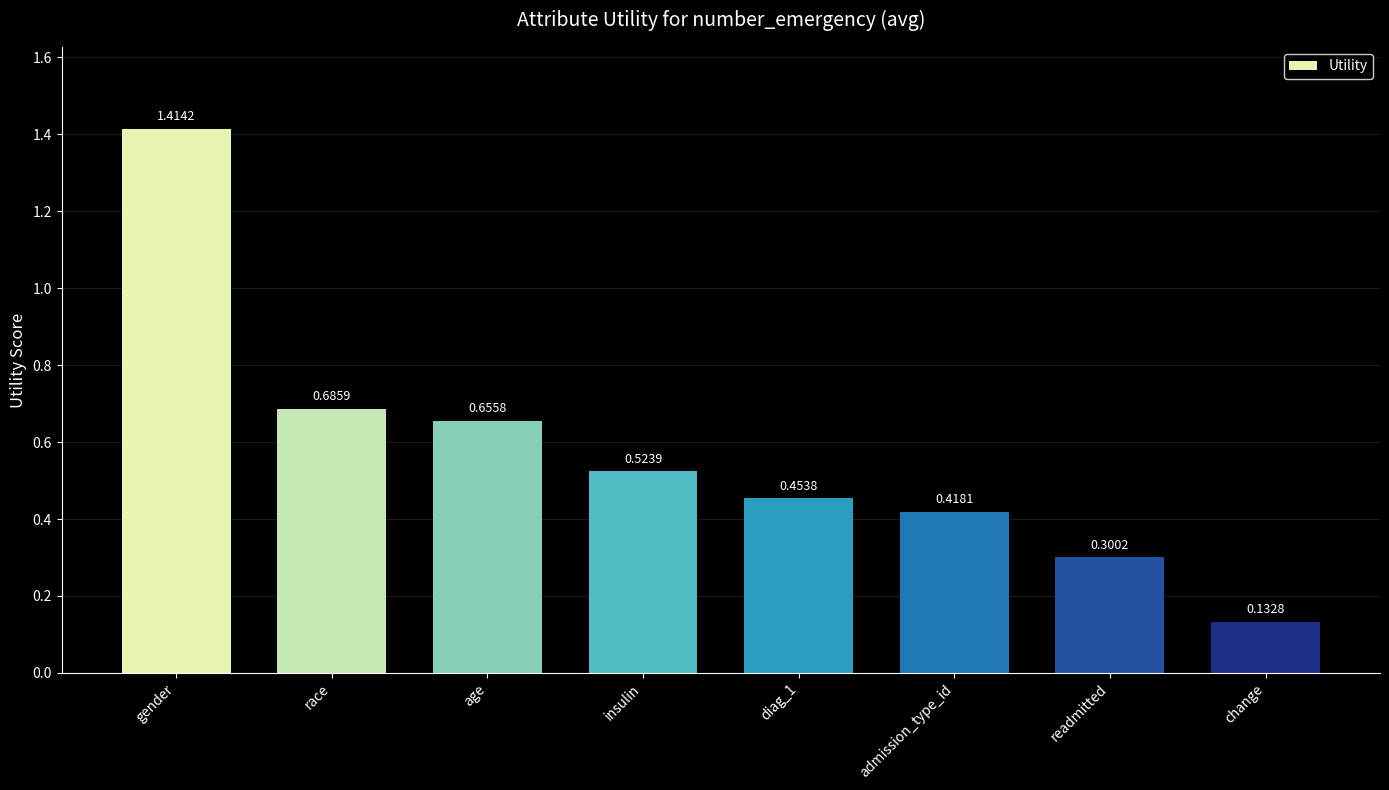

What is the average value?

0.6